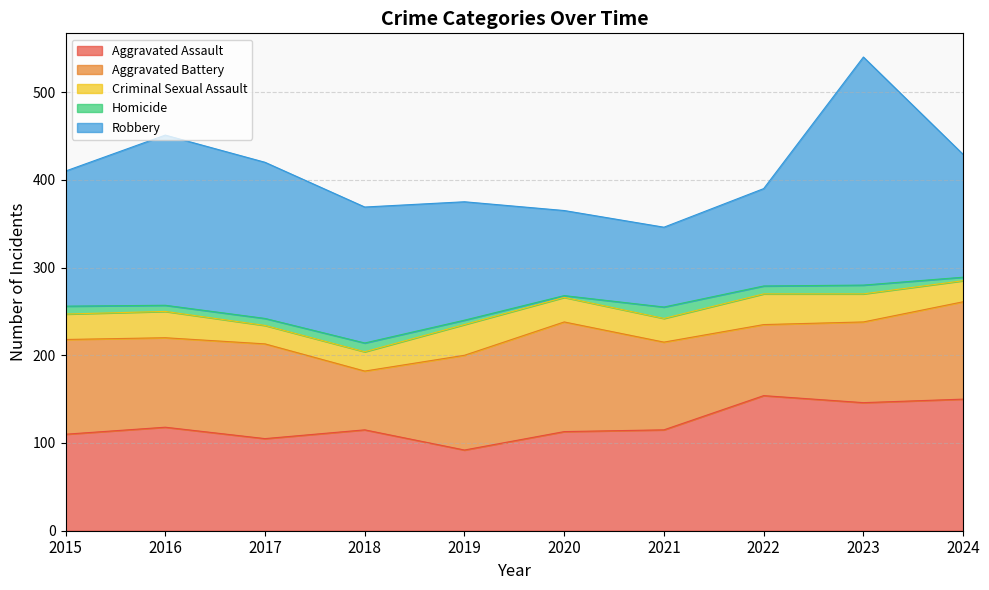

List the series in order of their peak value, highest first.

Robbery, Aggravated Assault, Aggravated Battery, Criminal Sexual Assault, Homicide